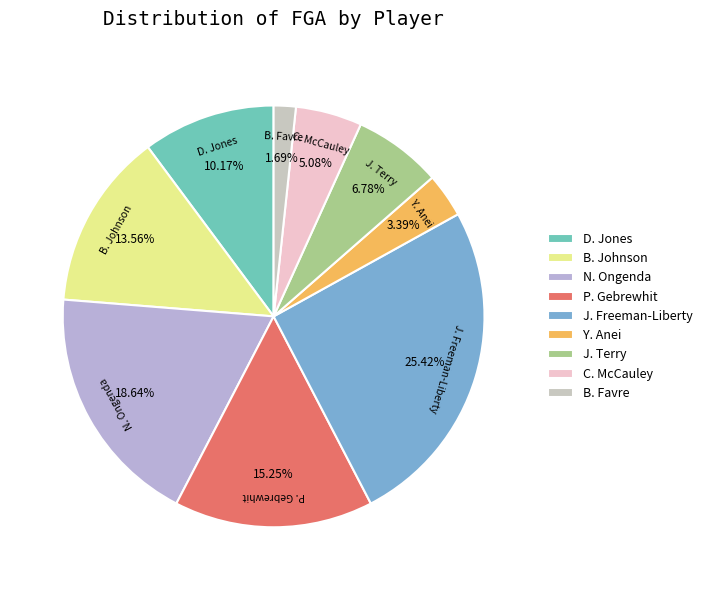

Rank the categories by value from highest to lowest.

J. Freeman-Liberty, N. Ongenda, P. Gebrewhit, B. Johnson, D. Jones, J. Terry, C. McCauley, Y. Anei, B. Favre